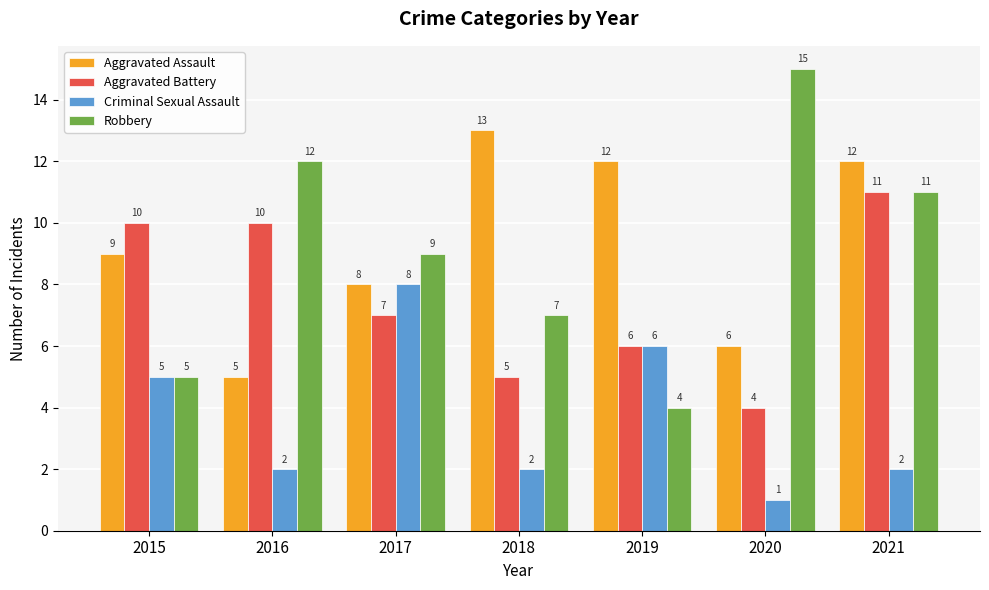

What is the difference between the highest and lowest values at 2015?

5